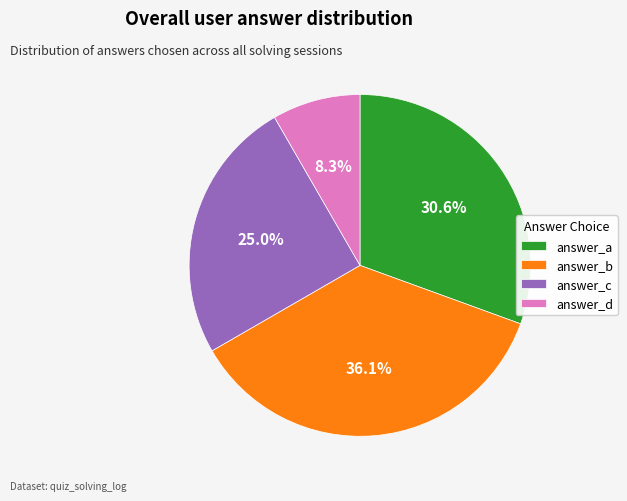

Is there a majority slice in this chart?

No